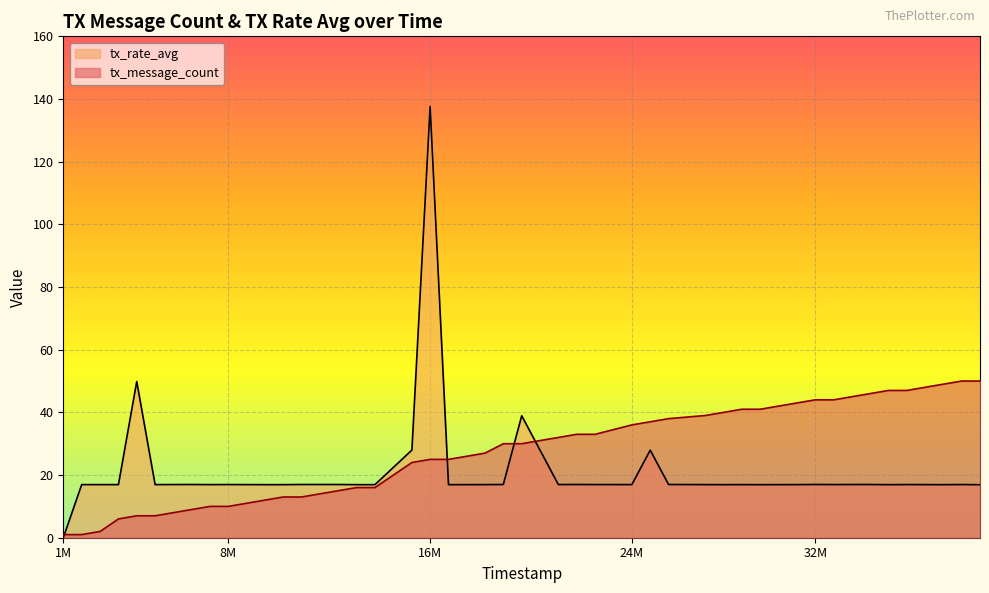

Is it true that tx_message_count equals 13.0 at 10579000?

True